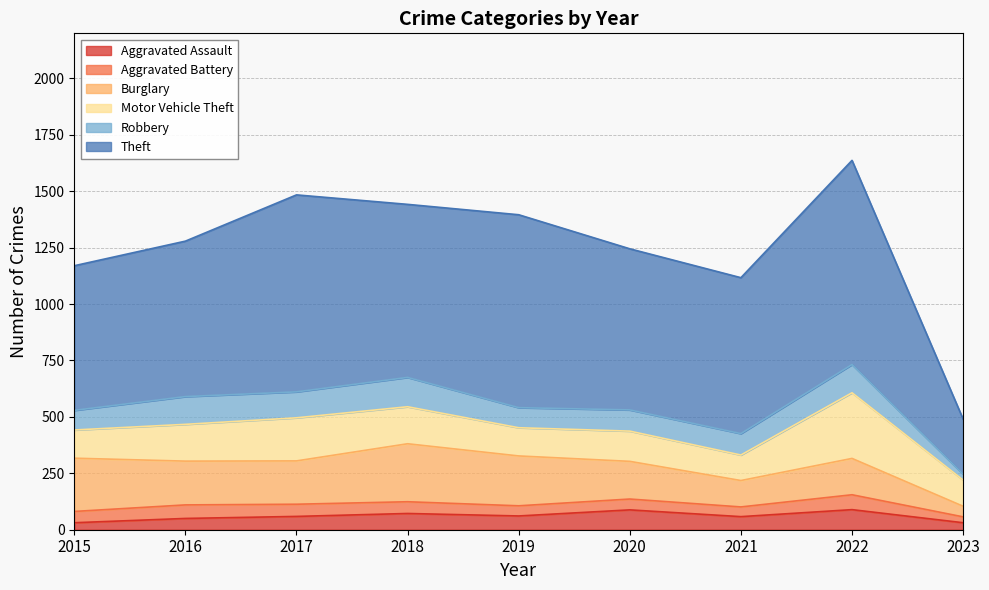

The Aggravated Assault series shows 88 at 2020. True or false?

True